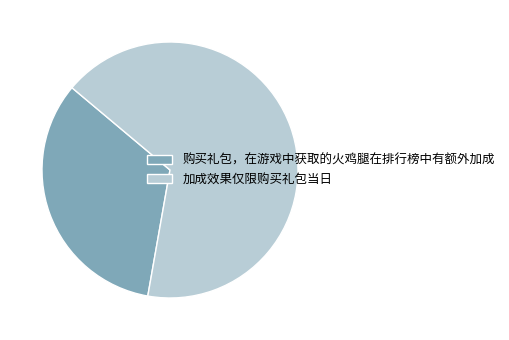

Which has a higher value, 加成效果仅限购买礼包当日 or 购买礼包，在游戏中获取的火鸡腿在排行榜中有额外加成?

加成效果仅限购买礼包当日